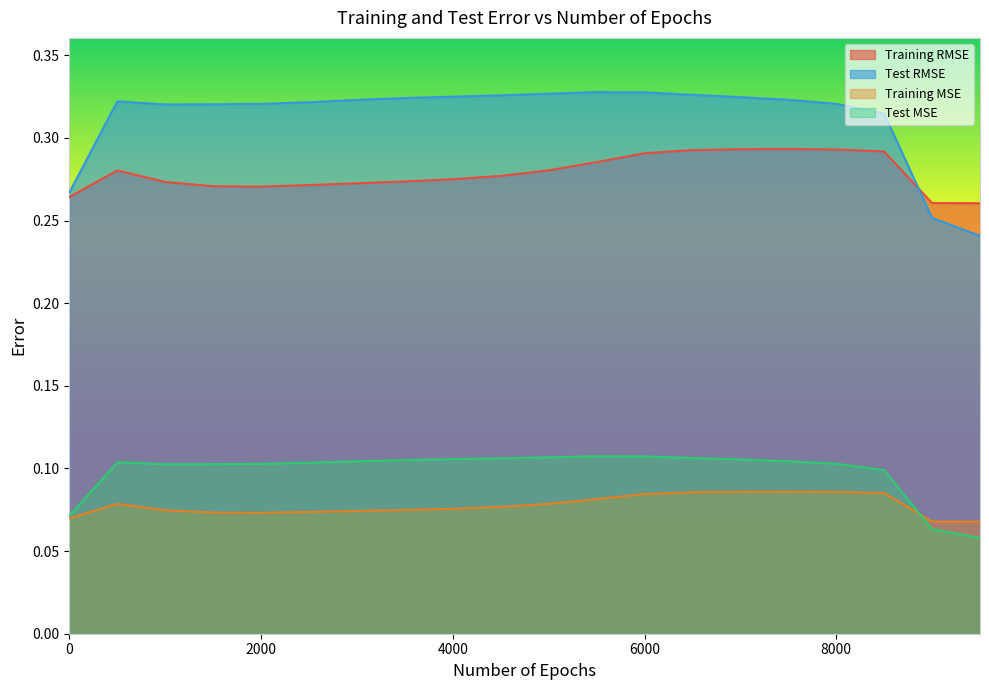

Where is the first local maximum for Training MSE?

500